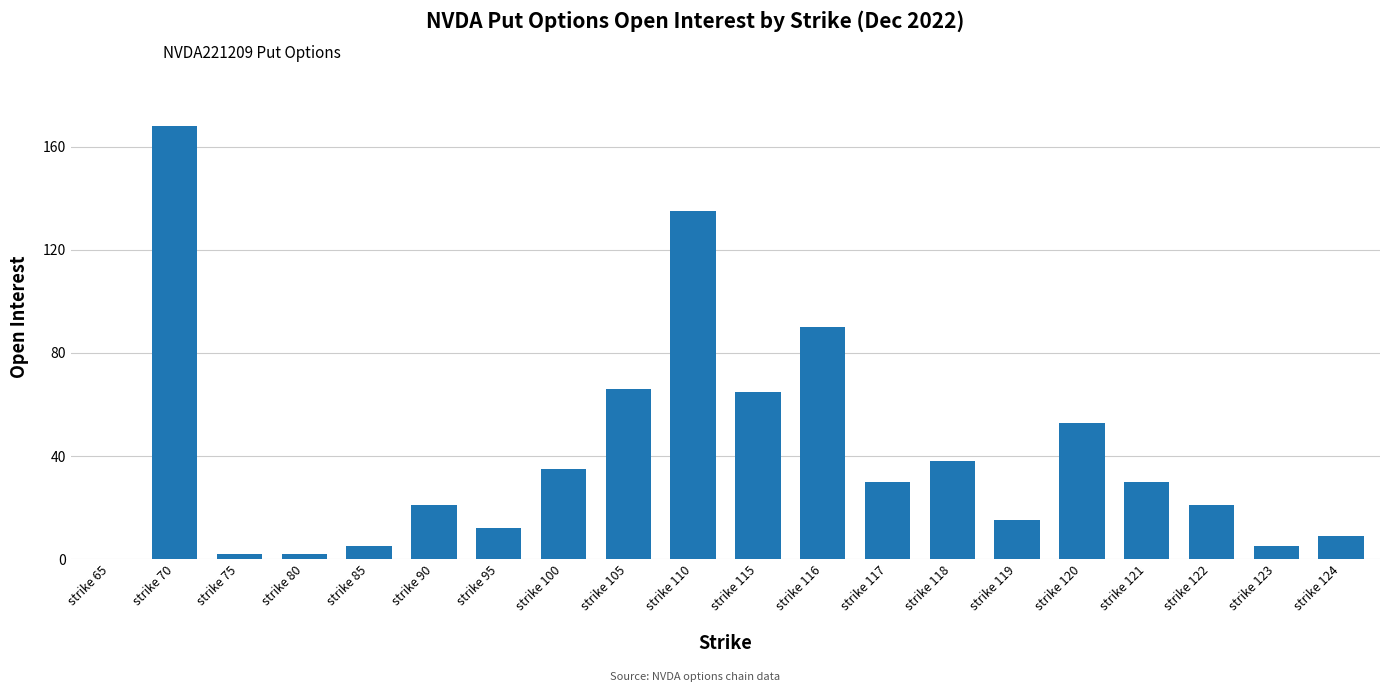

True or false: the data shows -82 at strike 65.

False